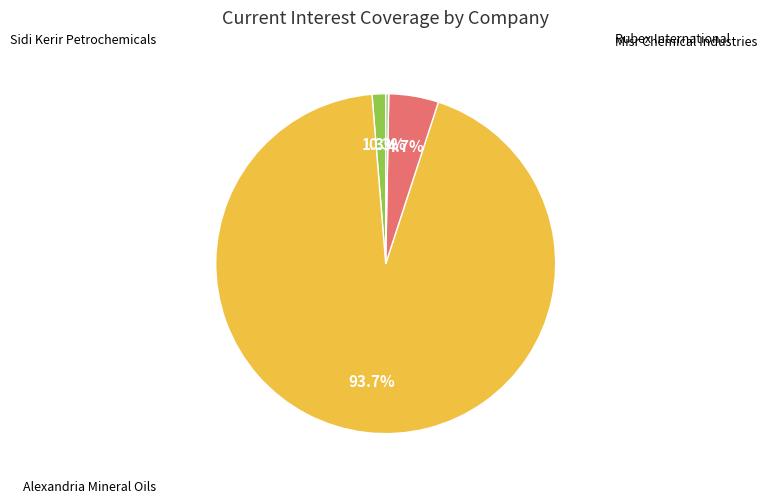

Count the number of slices in the pie.

4